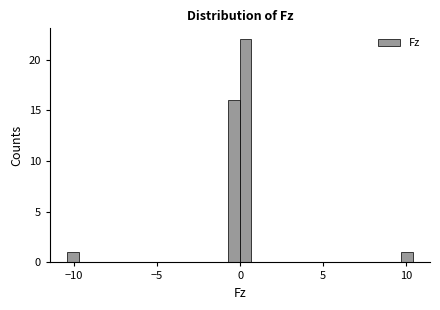

Read against the x-axis, roughly where is the centre of the tallest bar?

0.5